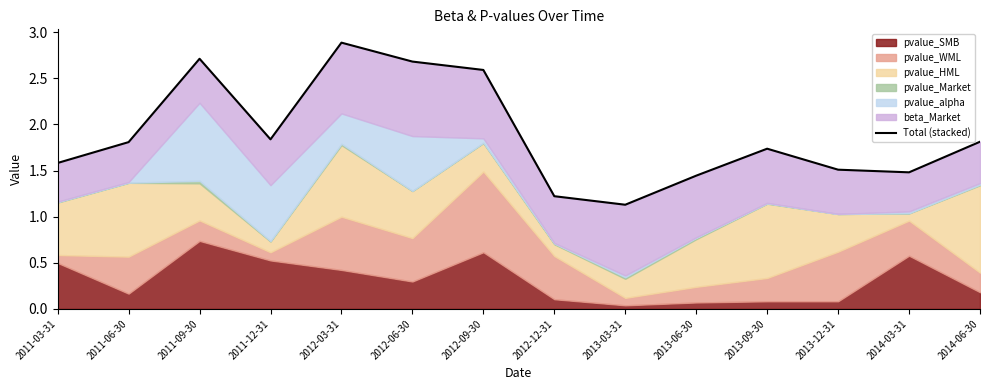

What is the sum of all values?

26.4